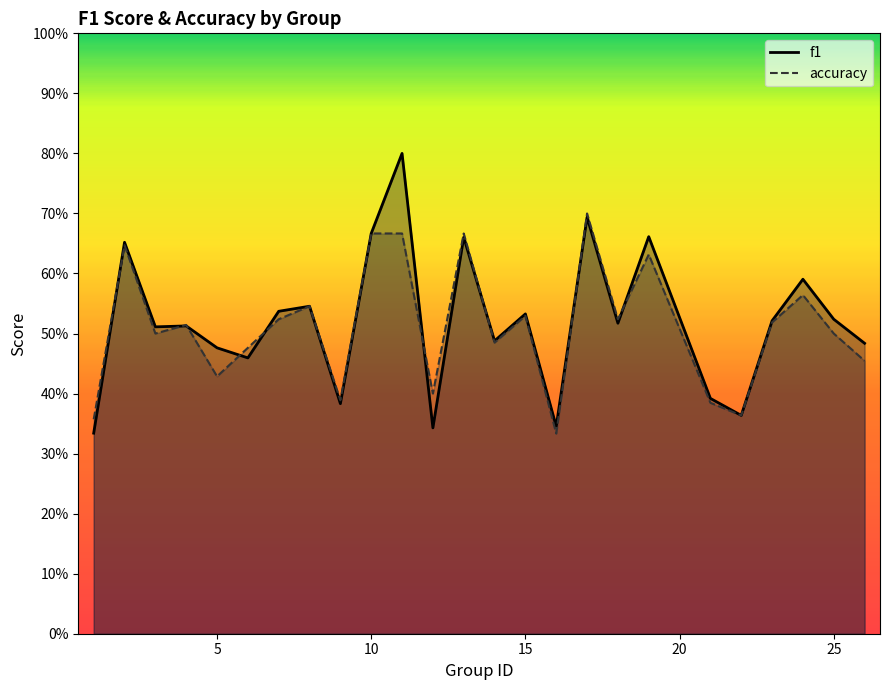

How many intersections are there between accuracy and f1?

9